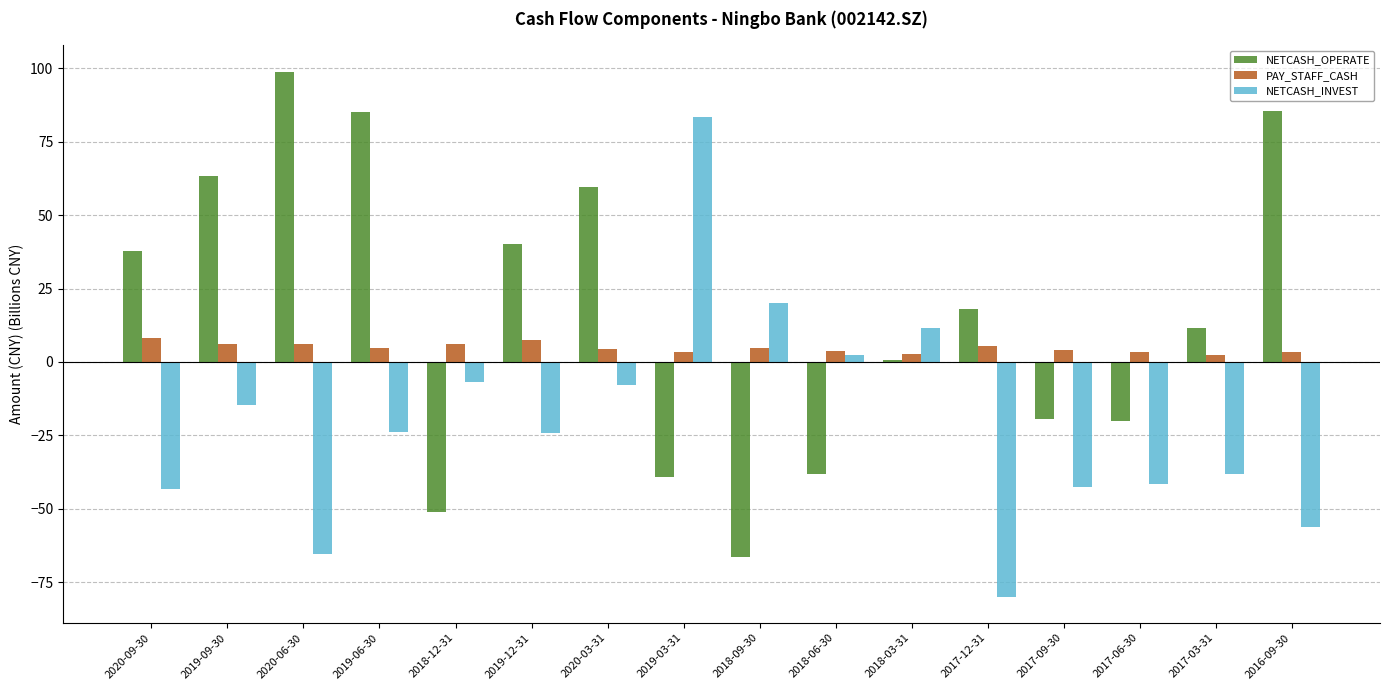

What is the difference between the highest and lowest values at 2020-06-30?

164.4